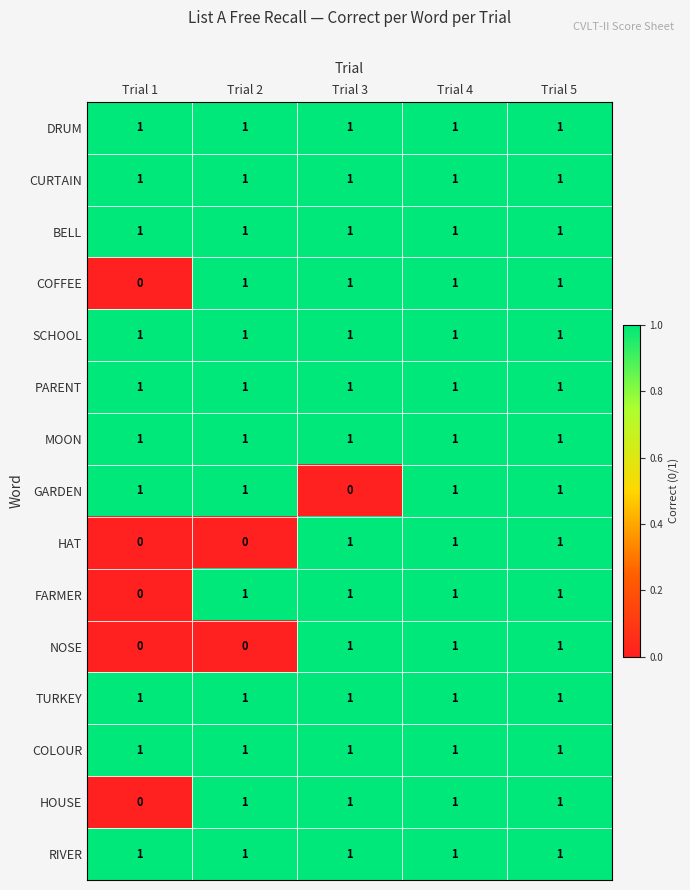

At which label is GARDEN closest to 0?

Trial 3